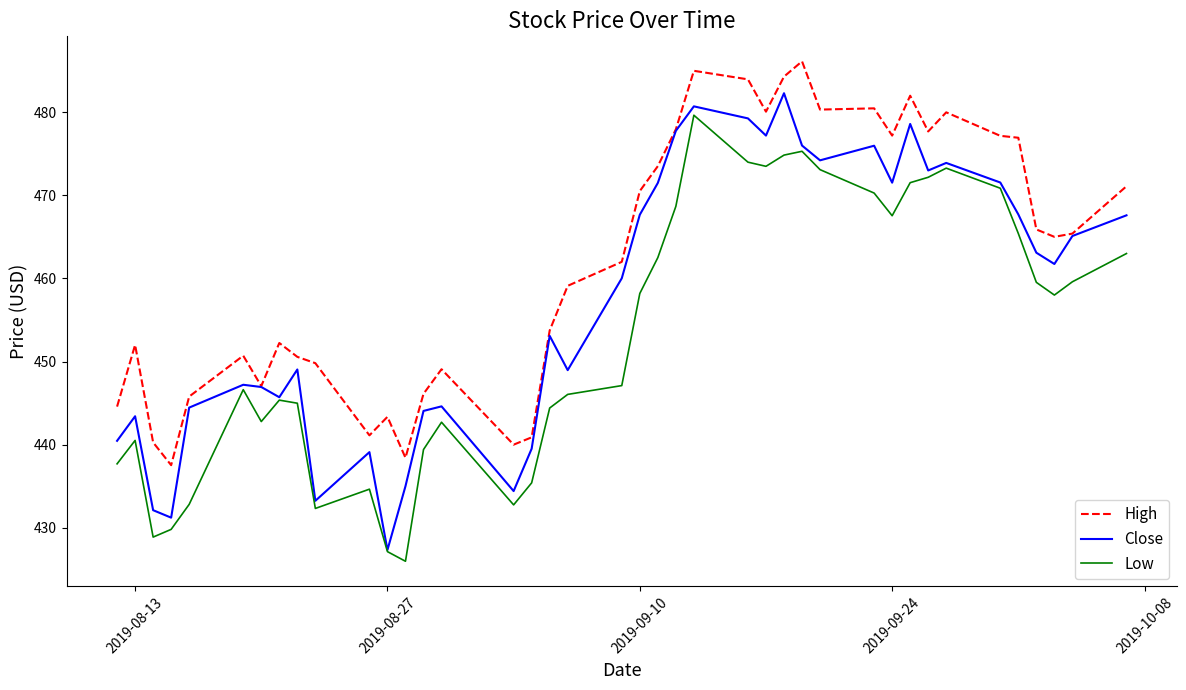

True or false: Low and High cross at least once.

False